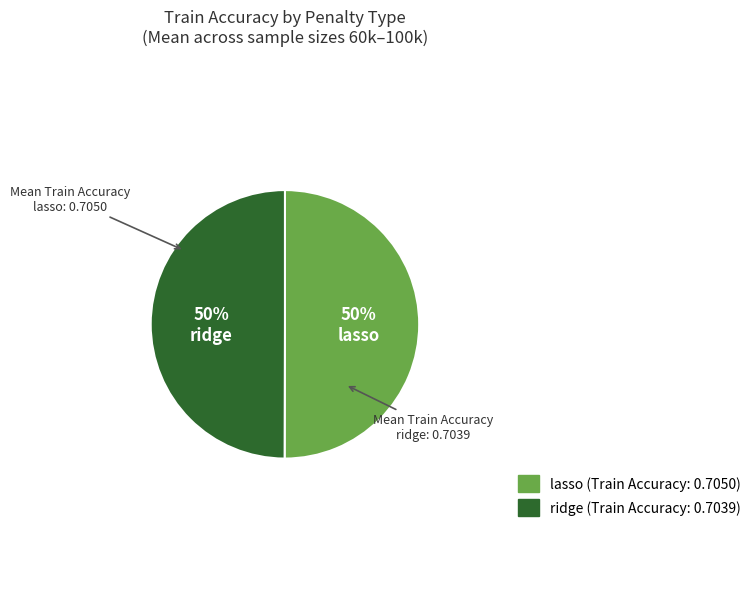

Combined, do lasso and ridge account for over 50%?

Yes